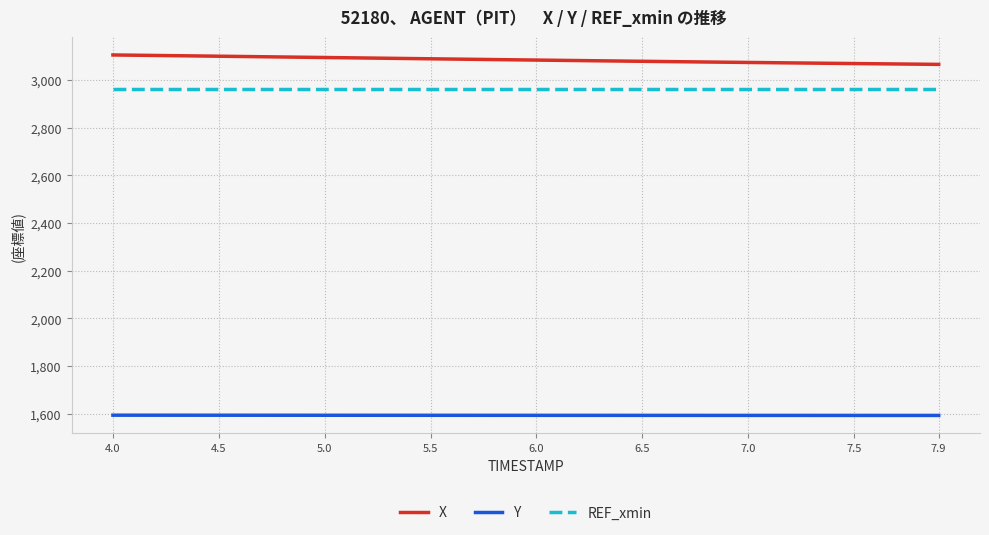

List the series in order of their peak value, lowest first.

Y, REF_xmin, X